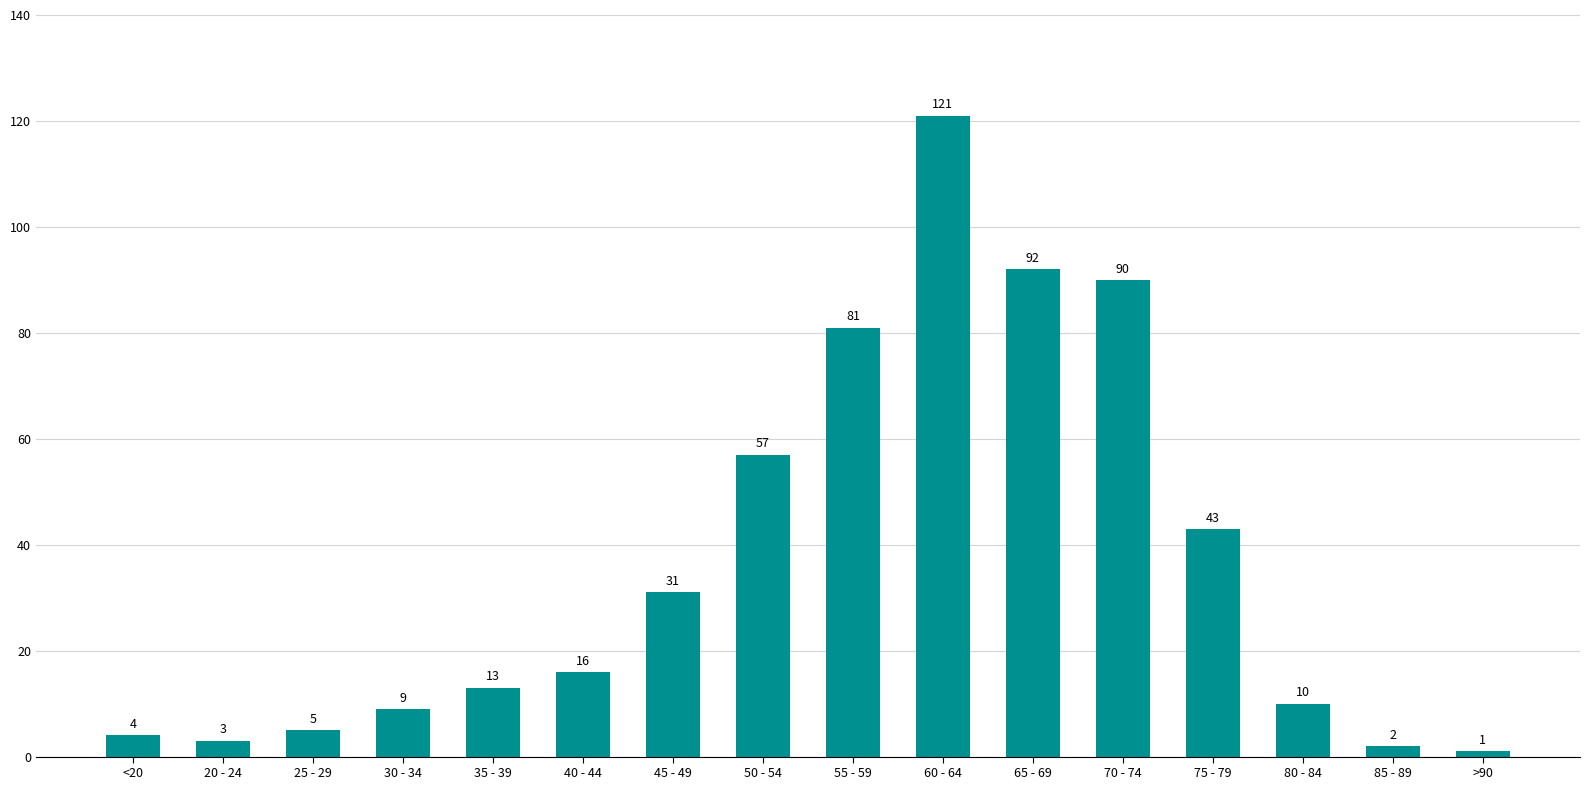

Read the value at >90.

1